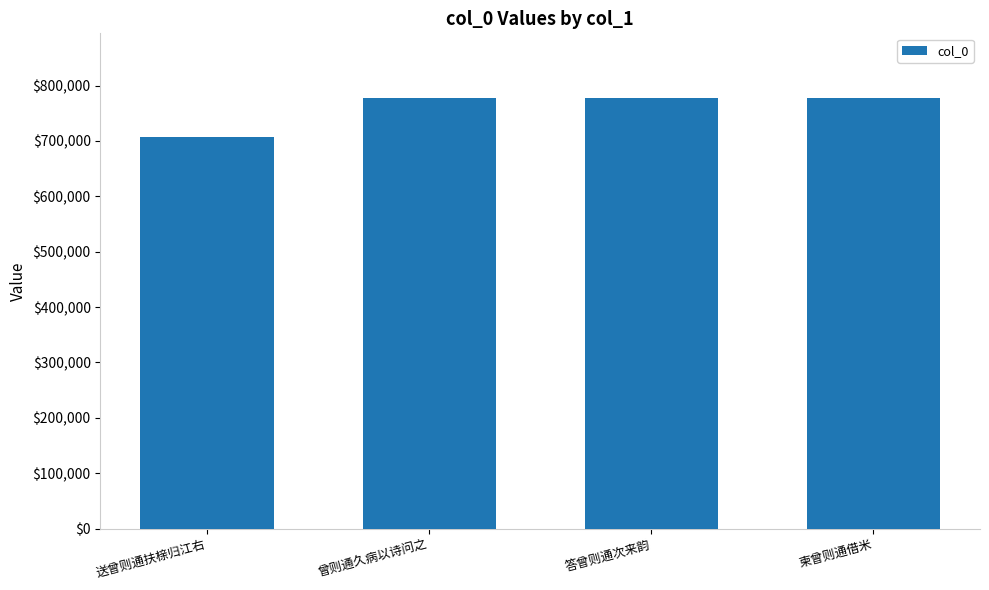

What is the average value?

760157